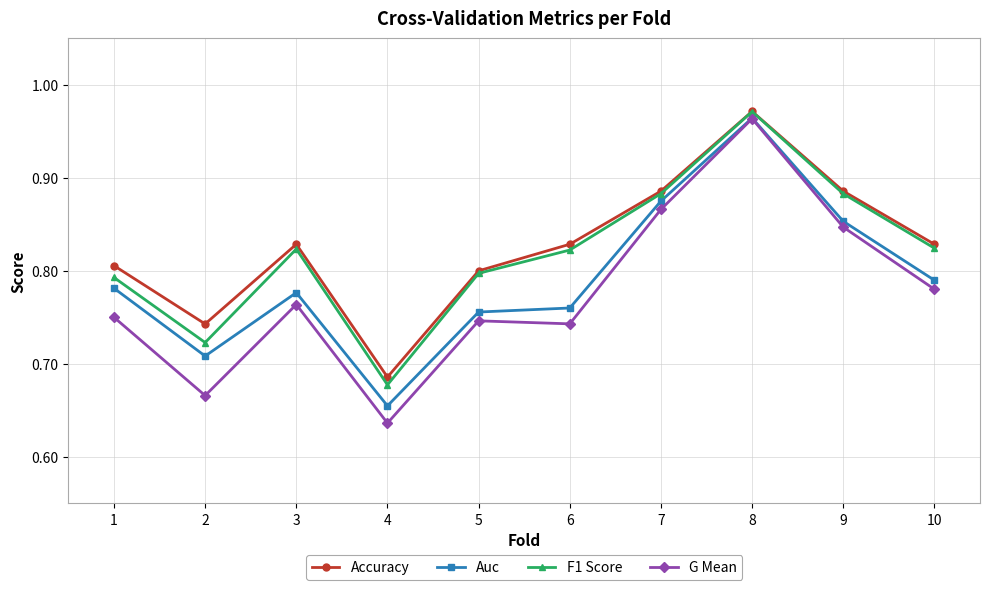

The Auc series shows 0.8 at 5. True or false?

True